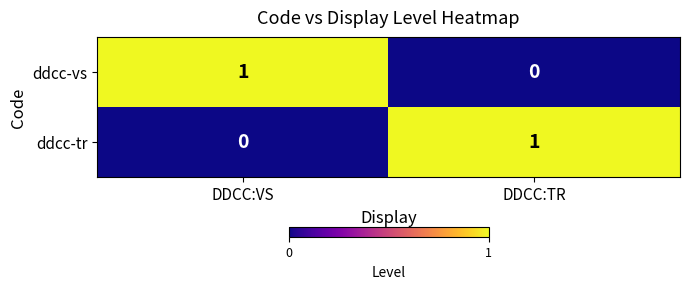

Reading right to left, list all the values displayed in this chart.

ddcc-vs: 0	1
ddcc-tr: 1	0